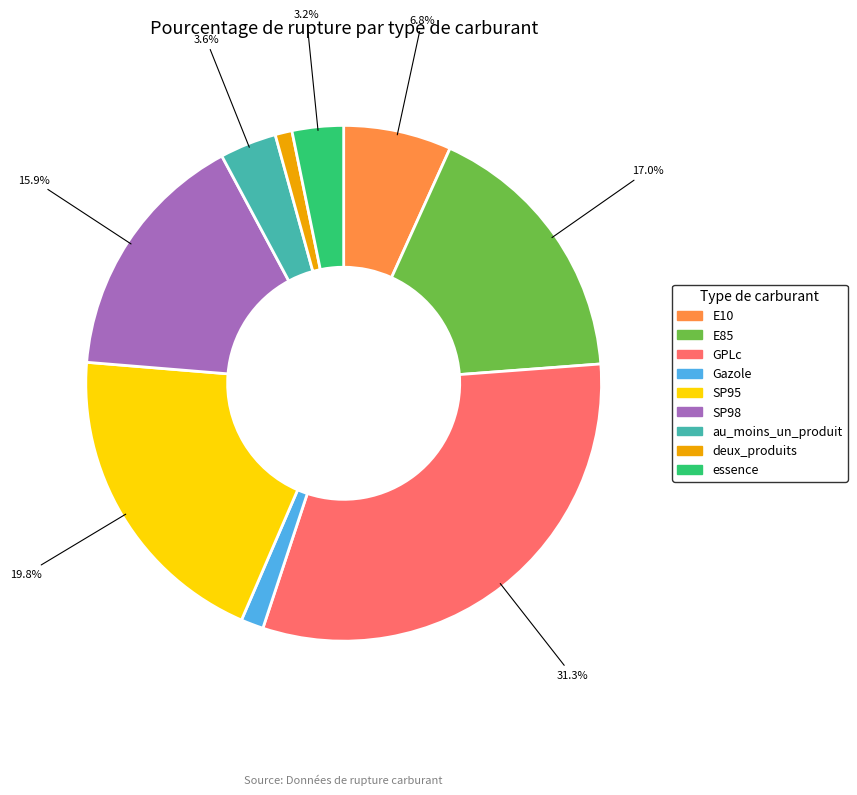

What percentage is NOT represented by SP95?

80.2%